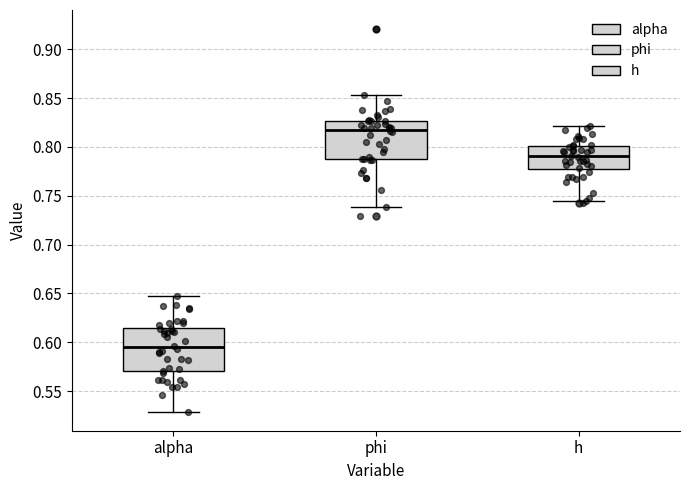

Reading left to right, transcribe this box plot: for each box, give where its median line is, the range the box spans, and where its two whiskers end, as read against the y-axis. The values are not printed on the chart, so give them approximately, as read against the axis.

alpha: median 0.595, box 0.570 to 0.615, whiskers 0.530 to 0.650
phi: median 0.820, box 0.790 to 0.825, whiskers 0.740 to 0.855
h: median 0.790, box 0.780 to 0.800, whiskers 0.745 to 0.820